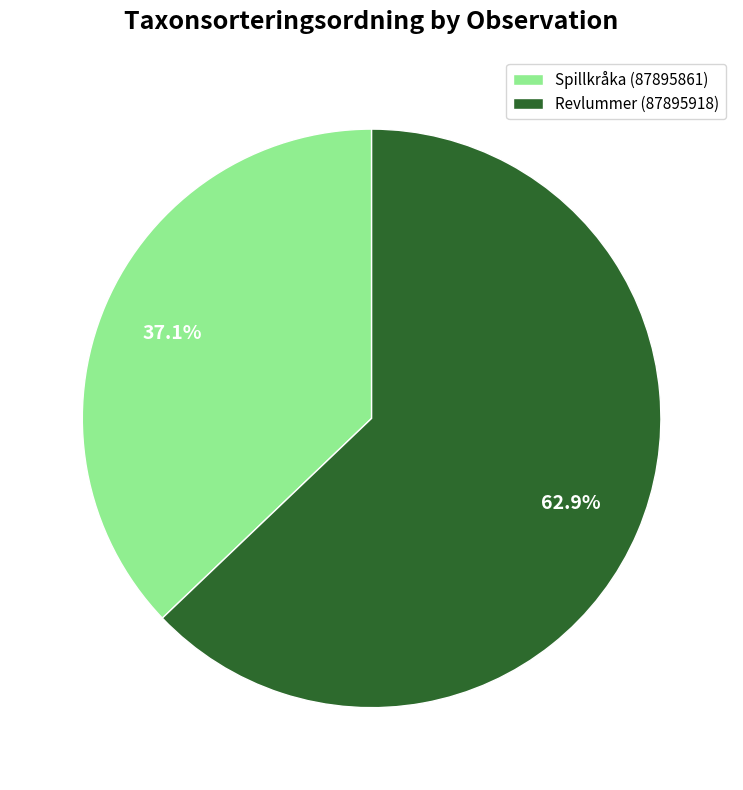

How much of the chart is everything except Revlummer (87895918)?

37.1%